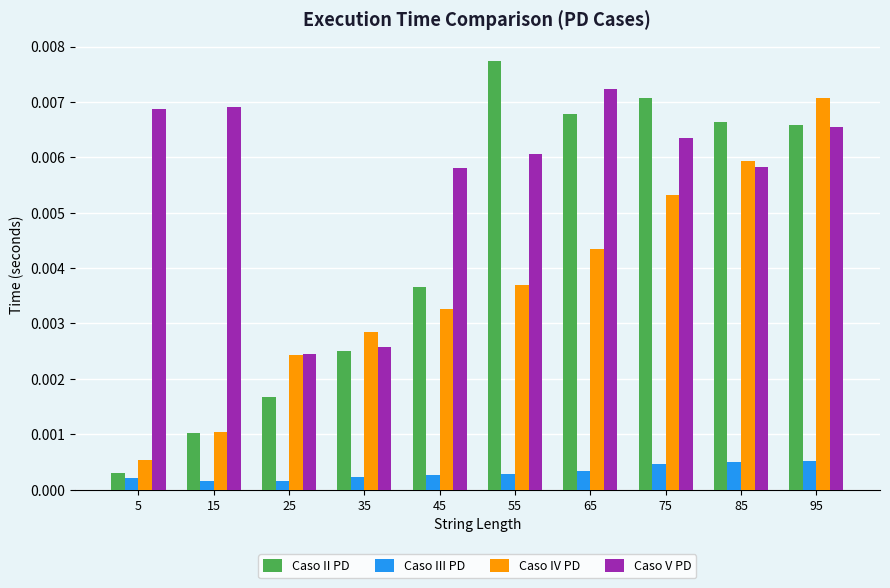

Which series has the largest total across all categories?

Caso V PD